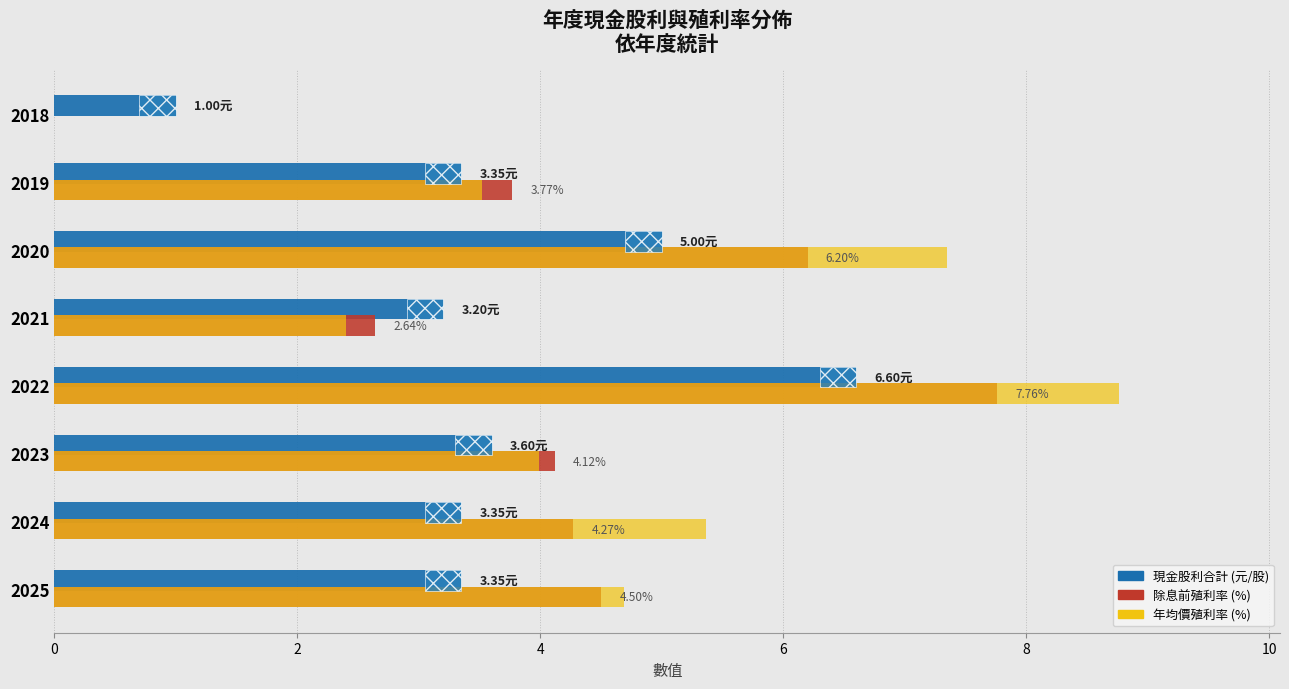

What is the greatest value displayed?

8.8